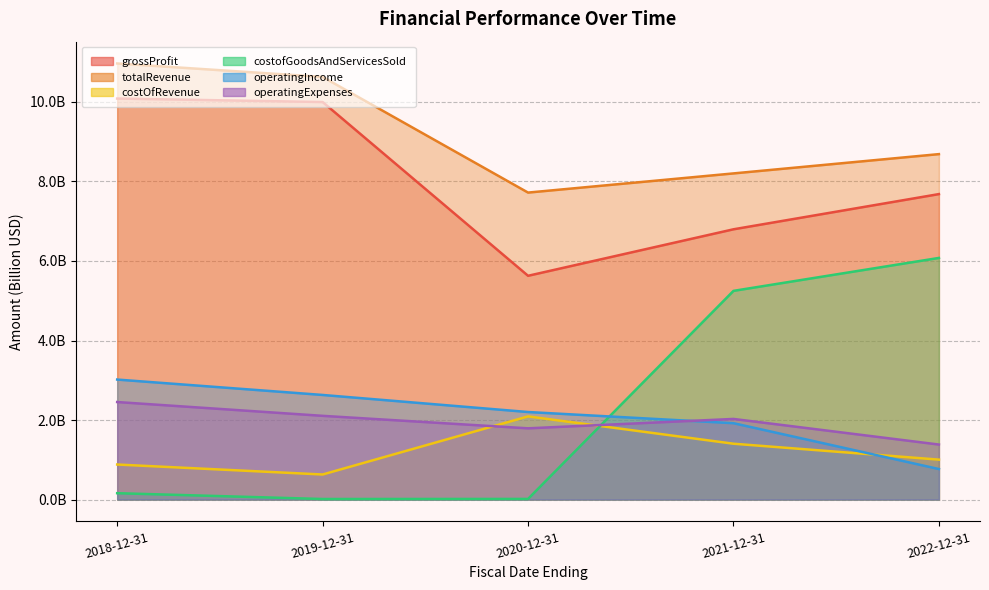

What is the difference between the maximum and minimum values in the grossProfit series?

4.5